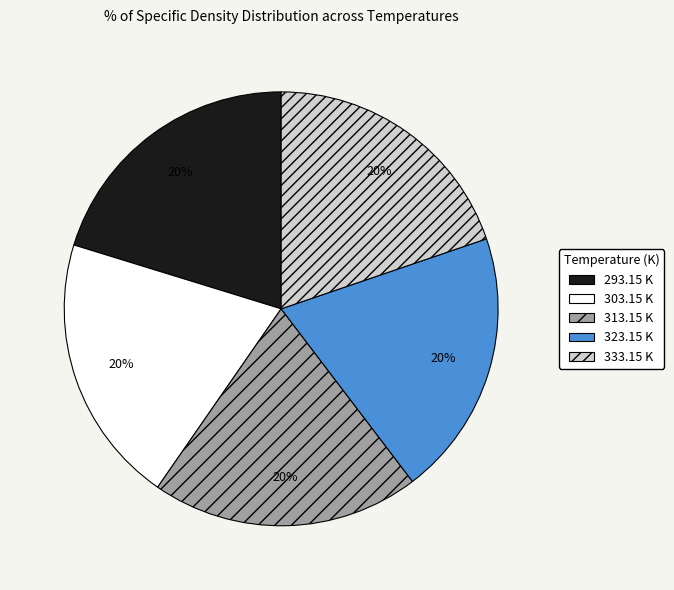

True or false: 333.15 K accounts for 20% of the total.

True